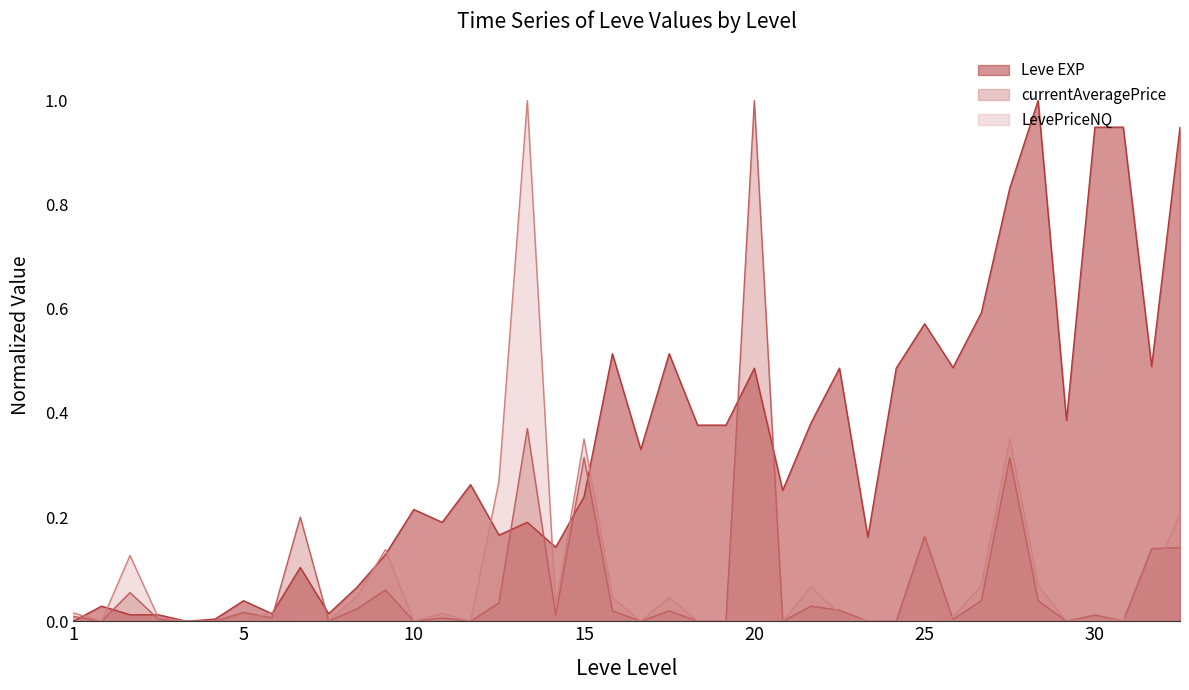

Is the value of currentAveragePrice at 1 greater than the value of Leve EXP at 25?

No